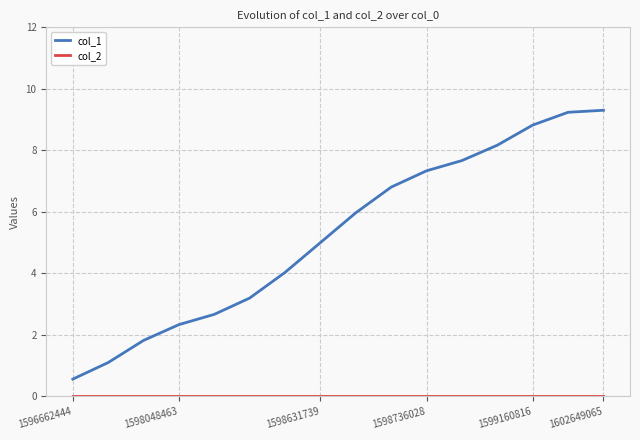

What is the greatest value displayed?

9.3